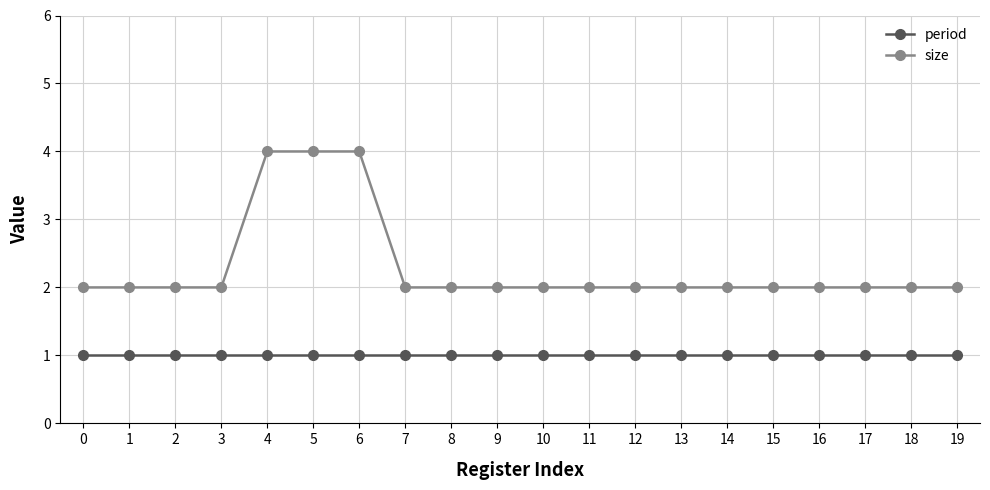

The size series shows 2 at 19. True or false?

True